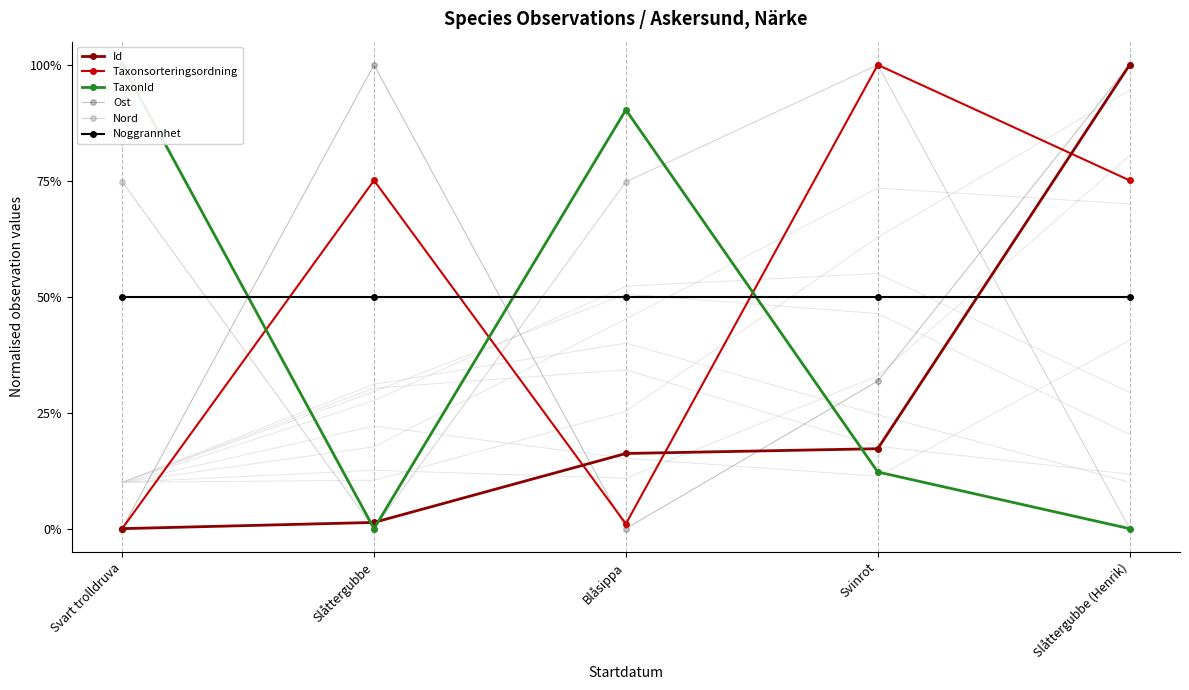

Is it true that TaxonId equals 0.9 at Blåsippa?

True